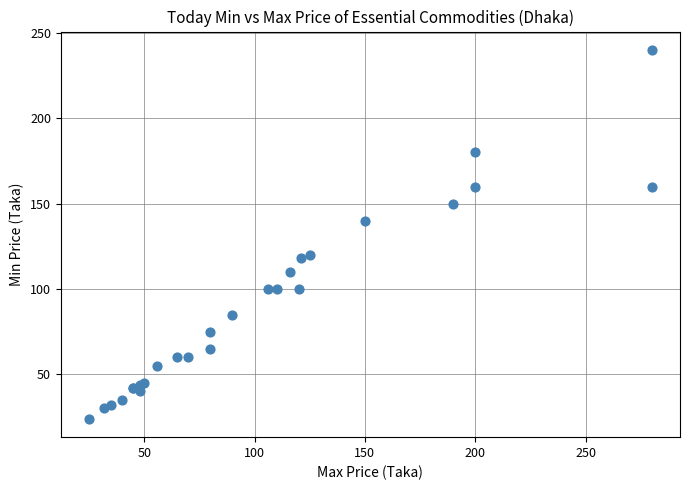

What Y value in the scatter plot is closest to 132?

140